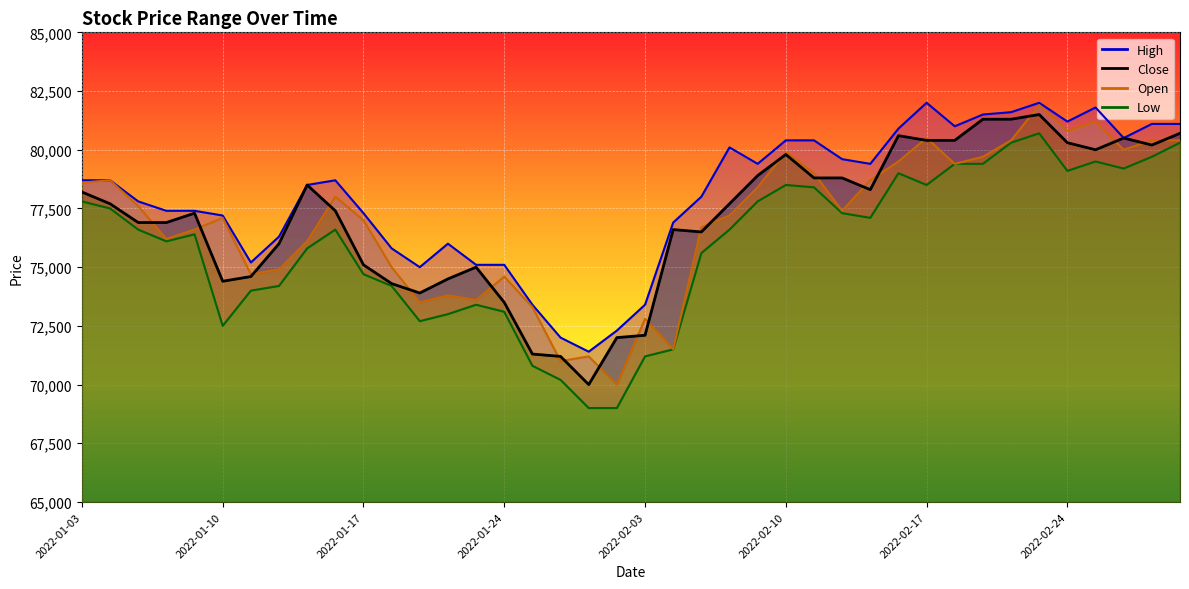

True or false: Open has a value of 37342 at 2022-01-24.

False